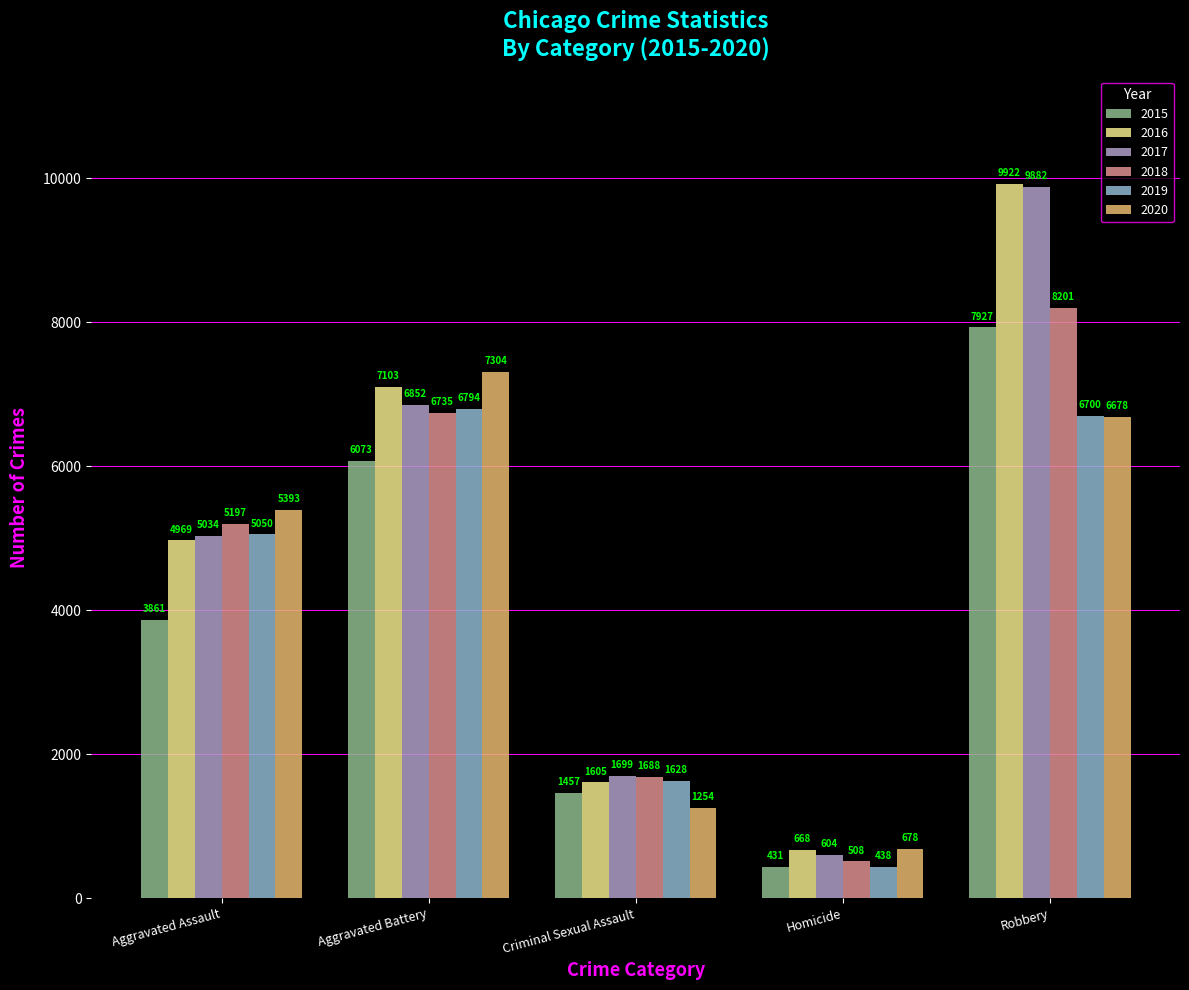

What is the label of the 2nd bar from the left?

Aggravated Battery